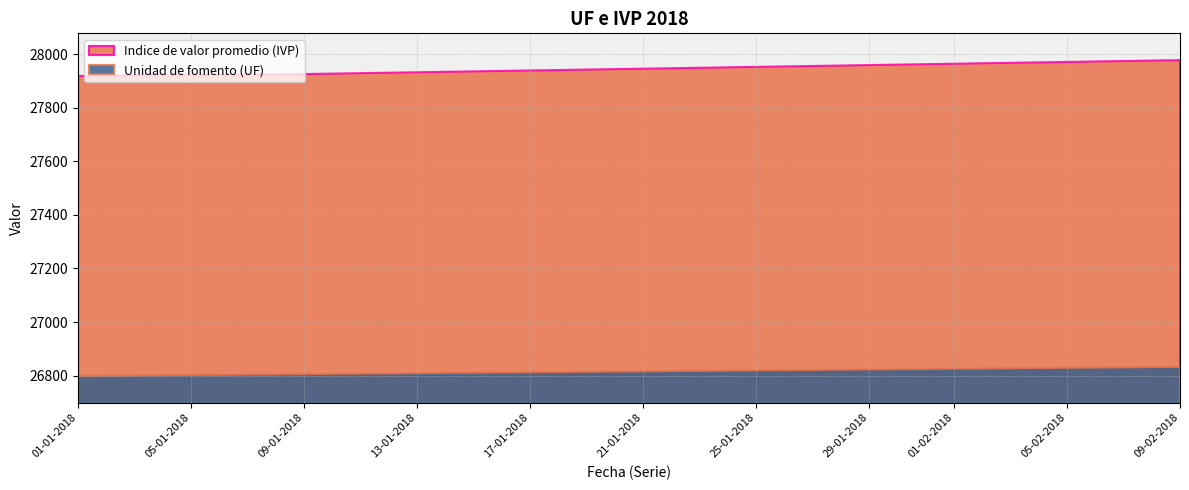

At which label does Indice de valor promedio (IVP) first exceed 27945?

21-01-2018